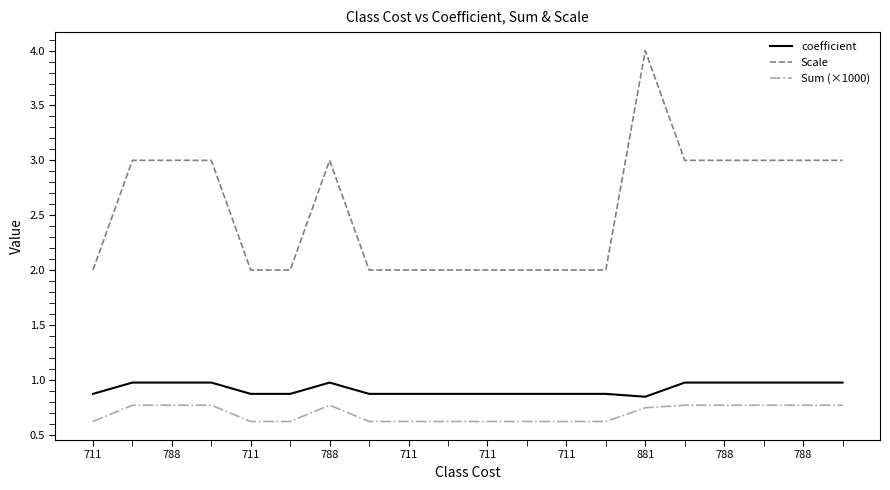

What are all the series names shown in the legend?

coefficient, Scale, Sum (×1000)